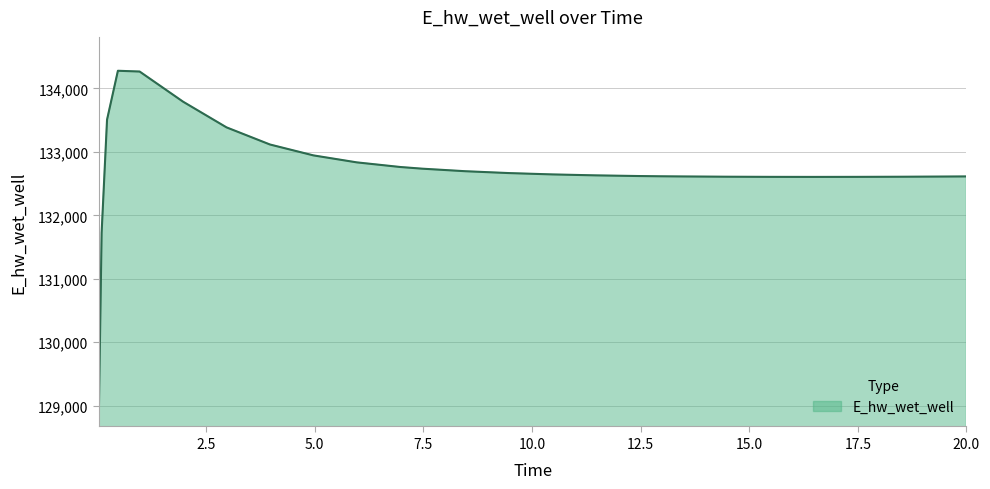

What is the smallest value displayed?

128940.4